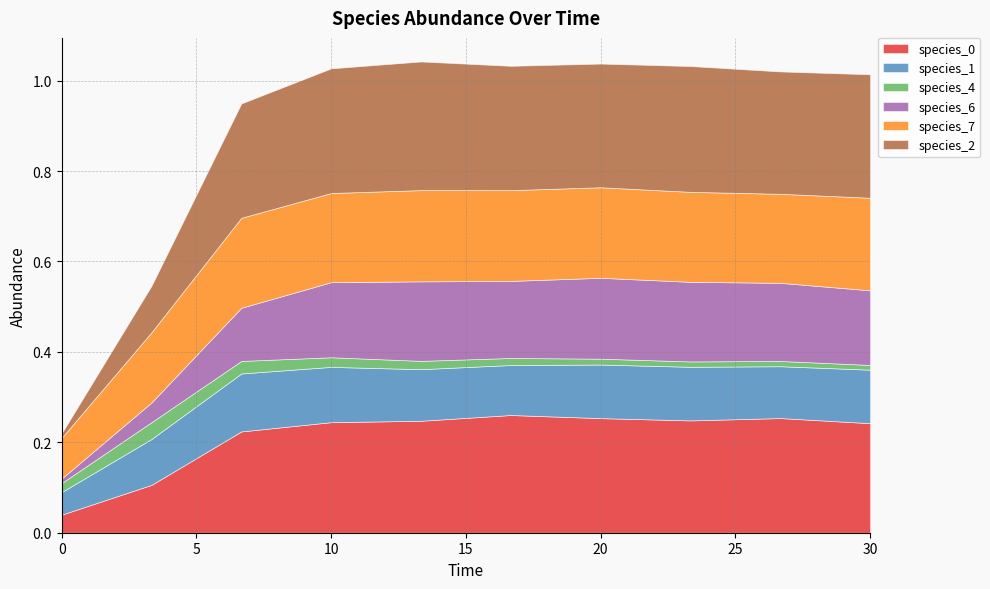

Reading left to right, list all the values displayed in this chart.

species_0: 0.0	0.1	0.2	0.2	0.2	0.3	0.3	0.2	0.3	0.2
species_1: 0.1	0.1	0.1	0.1	0.1	0.1	0.1	0.1	0.1	0.1
species_4: 0.0	0.0	0.0	0.0	0.0	0.0	0.0	0.0	0.0	0.0
species_6: 0.0	0.0	0.1	0.2	0.2	0.2	0.2	0.2	0.2	0.2
species_7: 0.1	0.2	0.2	0.2	0.2	0.2	0.2	0.2	0.2	0.2
species_2: 0.0	0.1	0.3	0.3	0.3	0.3	0.3	0.3	0.3	0.3